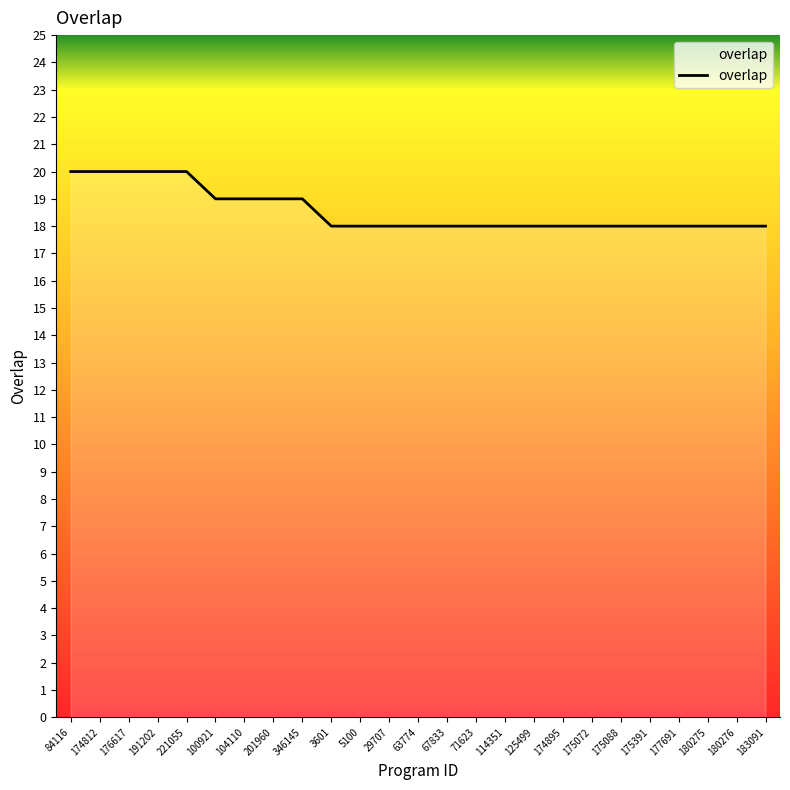

What is the difference between the maximum and minimum values?

2